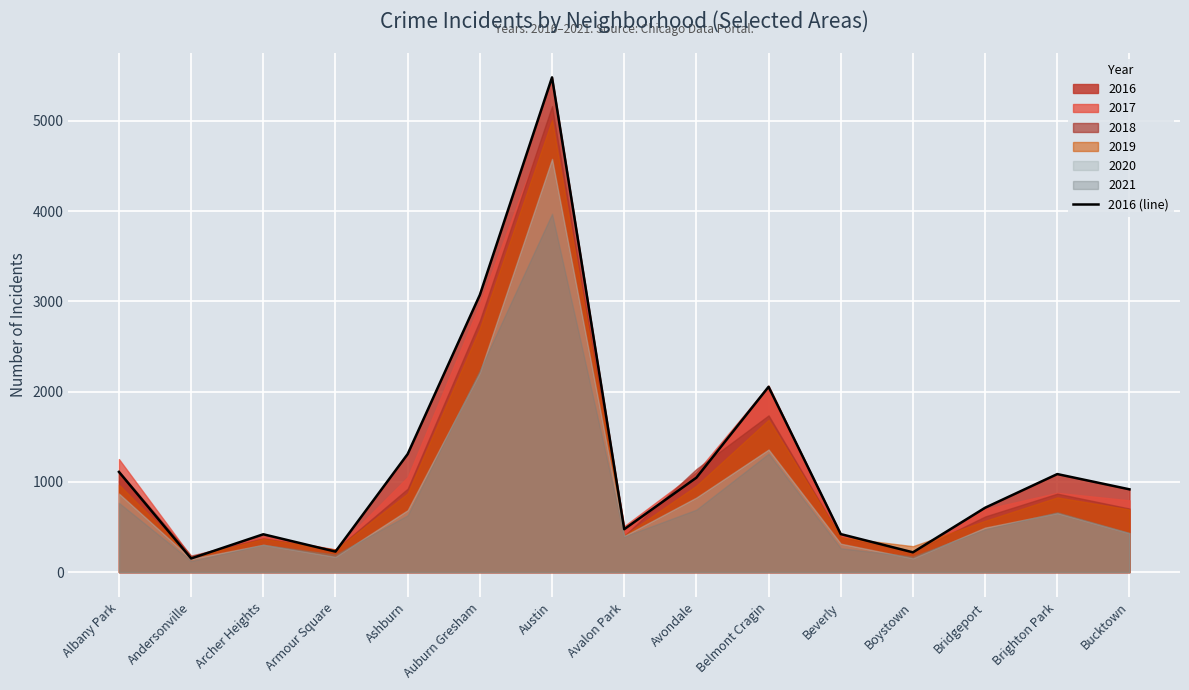

How many interior local valleys (lower than both neighbors) does the data have?

4